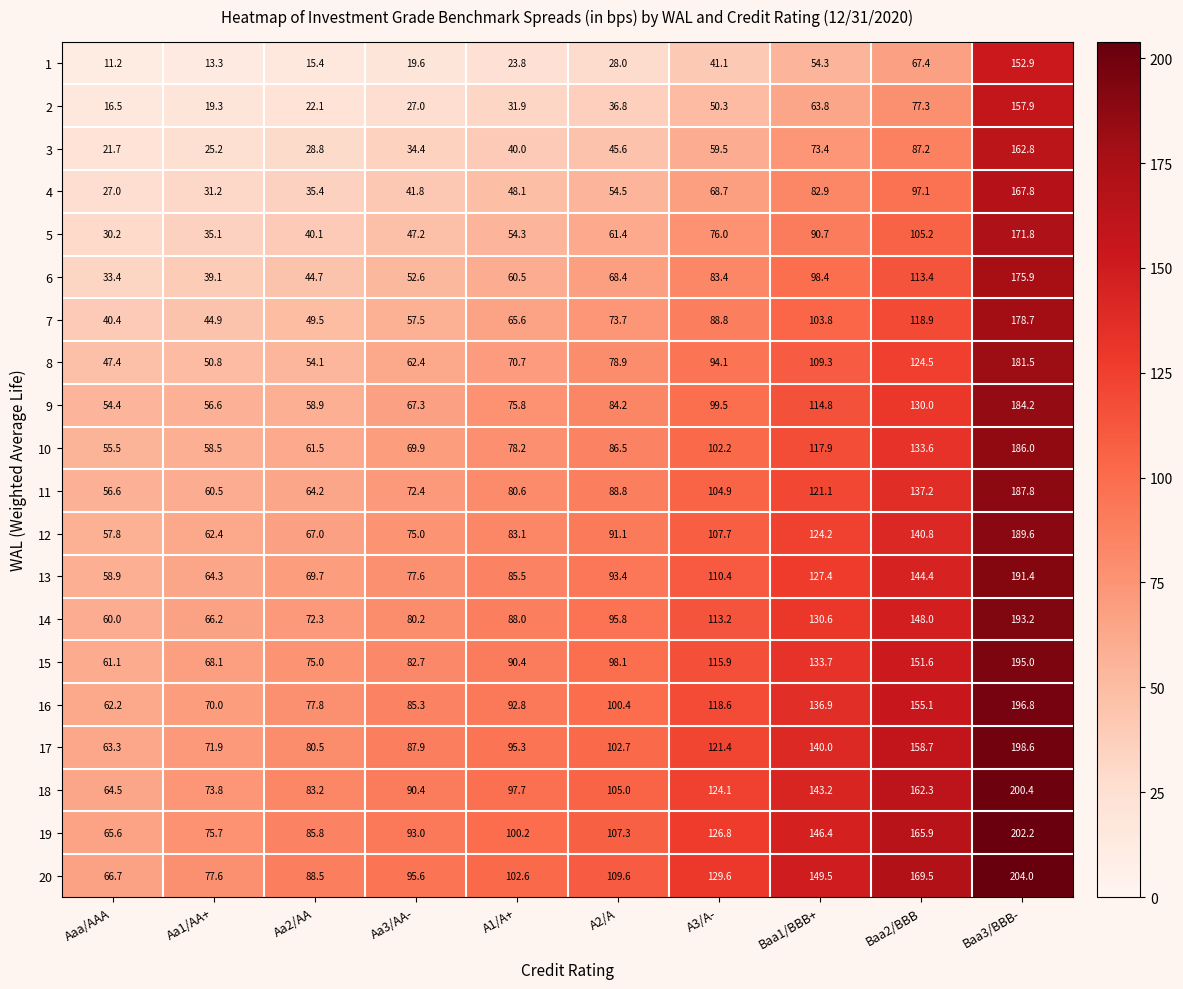

What is the total value across all series at Baa2/BBB?

2588.1